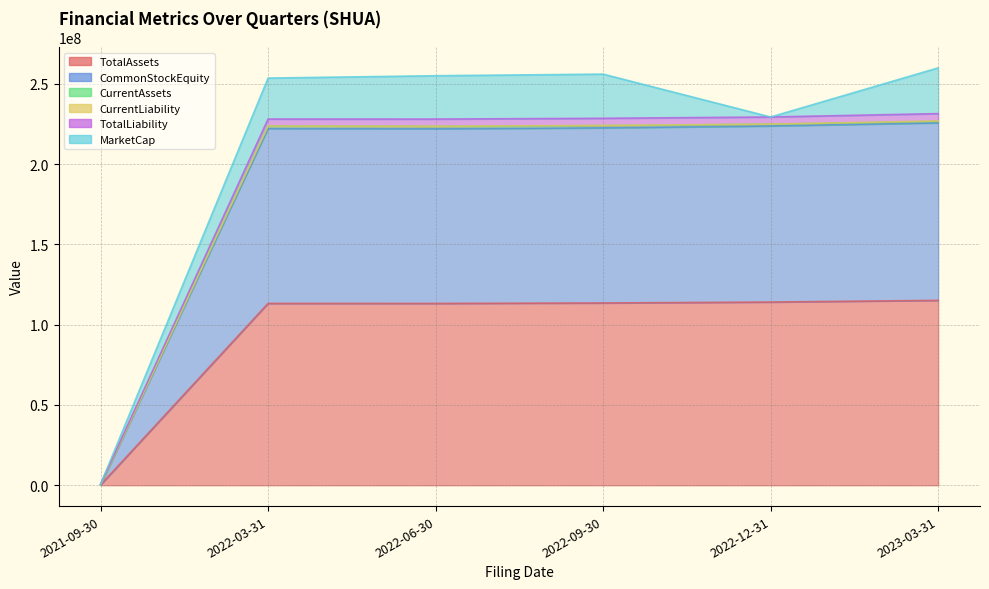

True or false: TotalLiability and TotalAssets intersect in this chart.

False